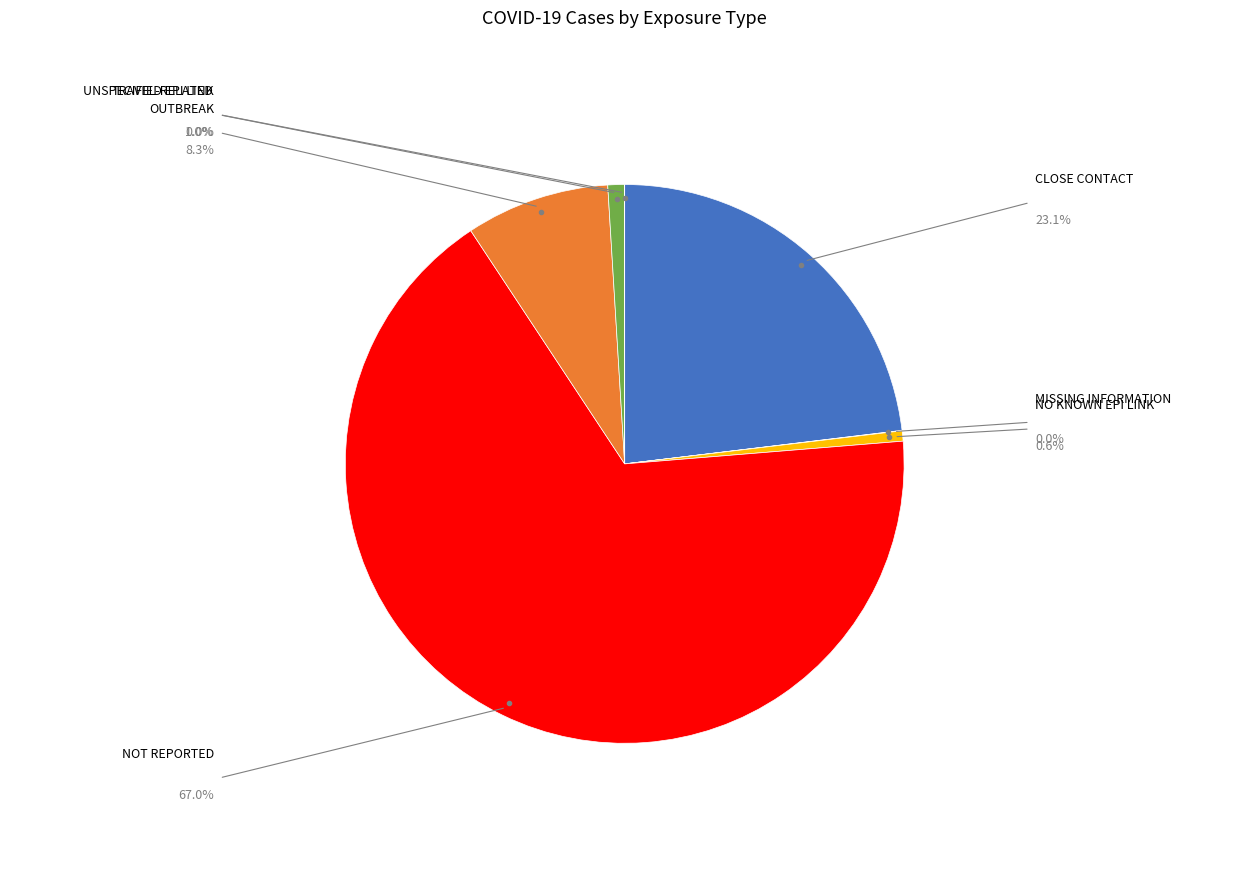

Which category has the biggest portion of the pie?

NOT REPORTED